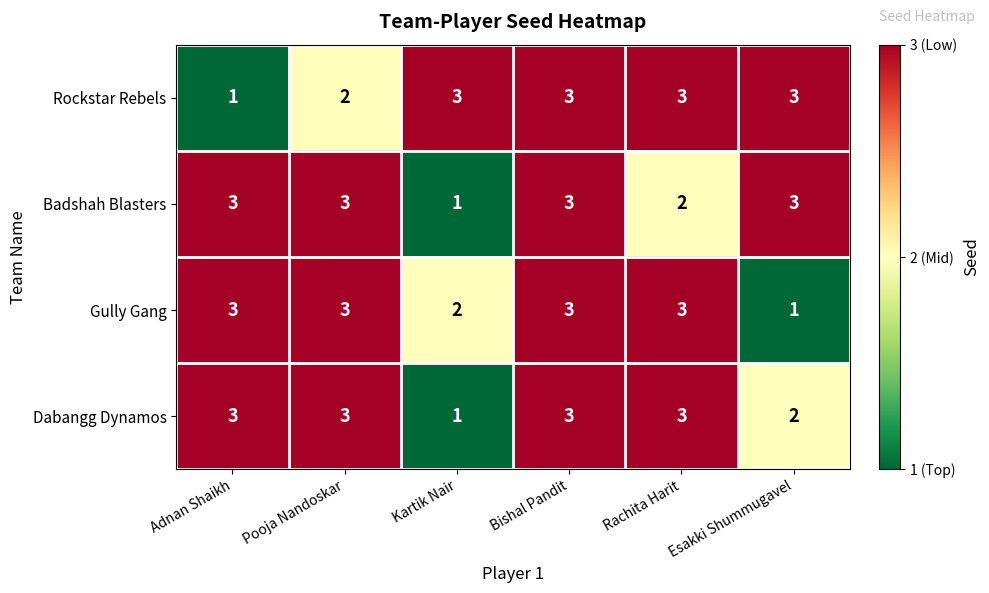

What is the highest value of the Dabangg Dynamos series?

3